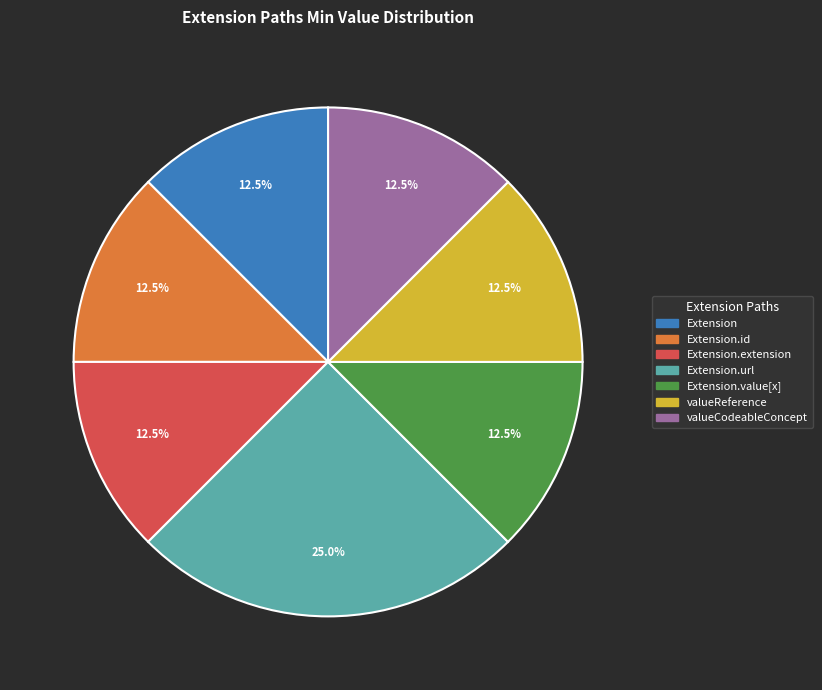

Is there any slice that represents more than half of the pie?

No